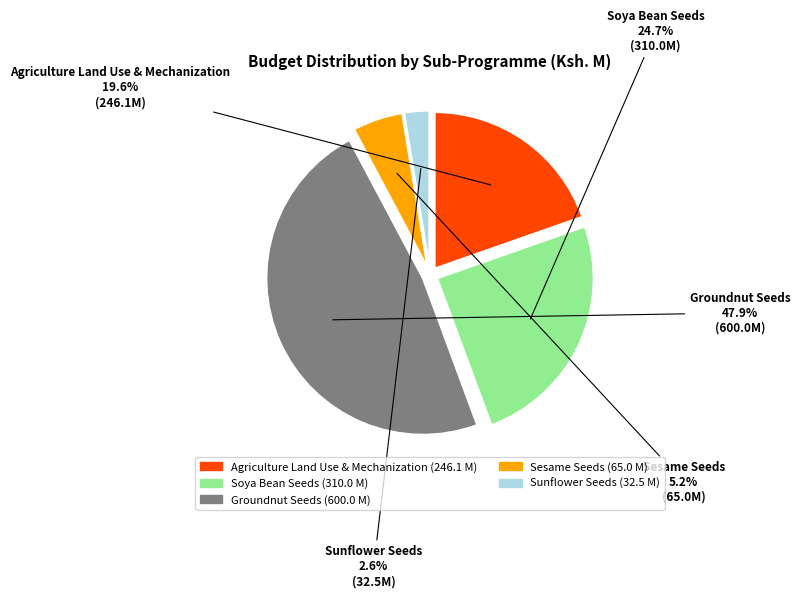

Is the sum of Sesame Seeds and Agriculture Land Use & Mechanization greater than half?

No